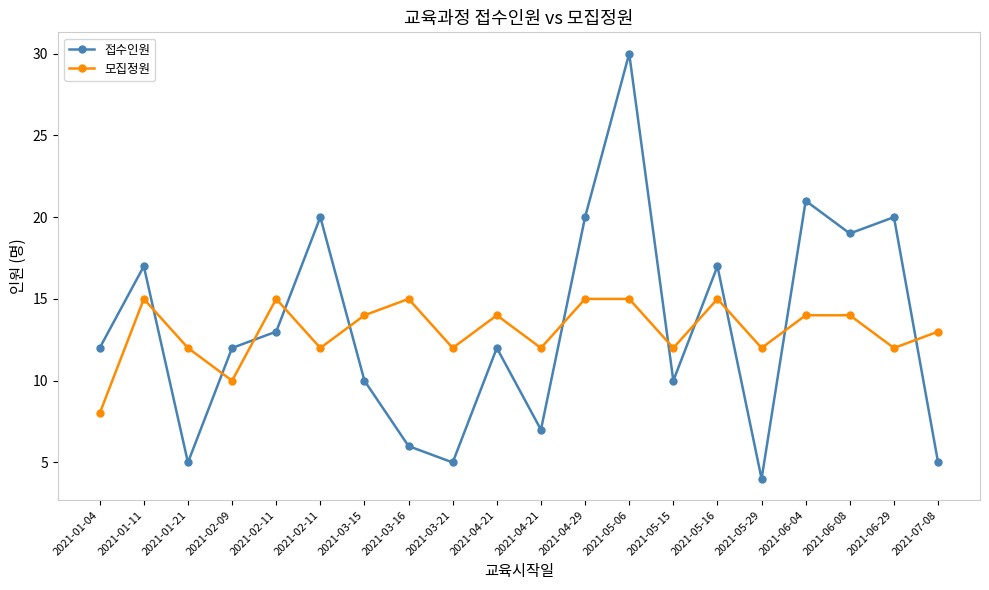

How many values in the 모집정원 series are below 14?

10